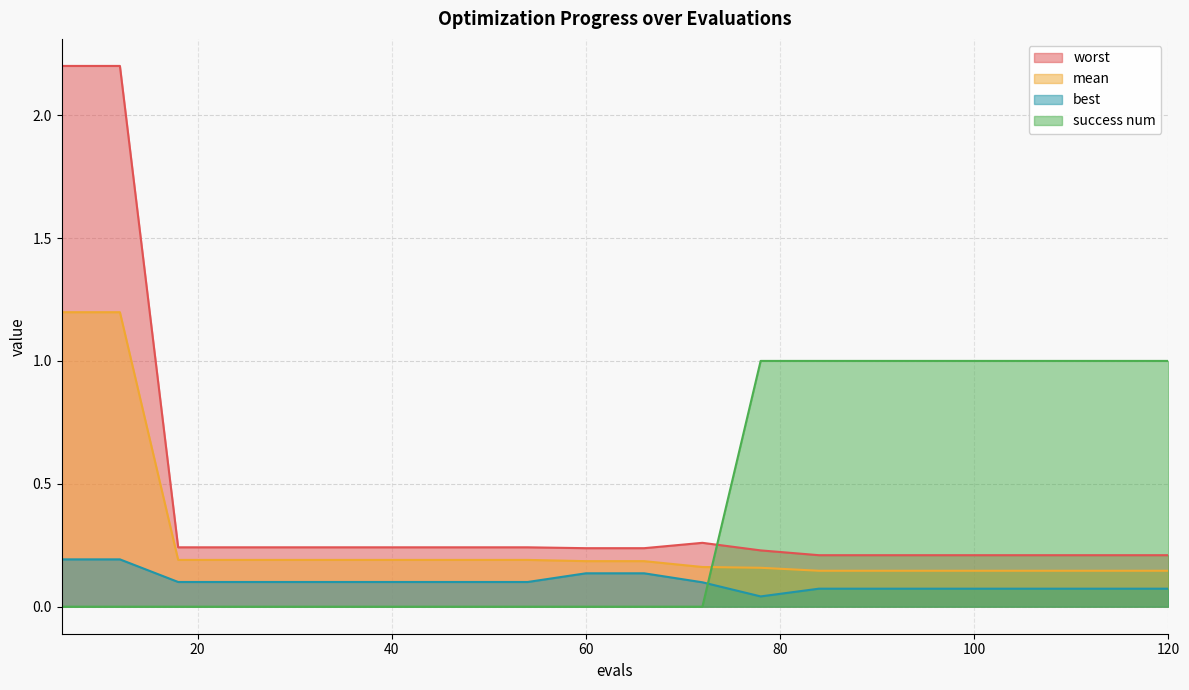

True or false: worst and best intersect in this chart.

False